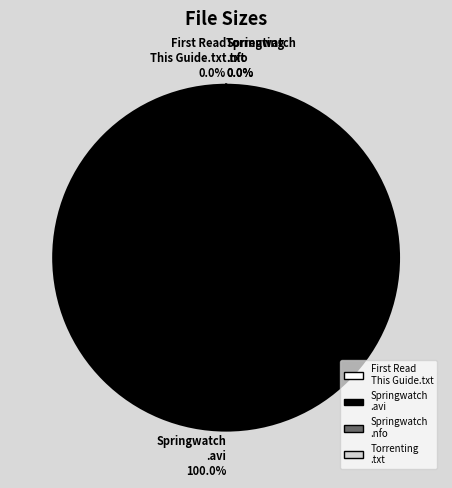

Is it true that Springwatch.S10E10.HDTV.XviD-AFG.avi is 100% of the pie?

True